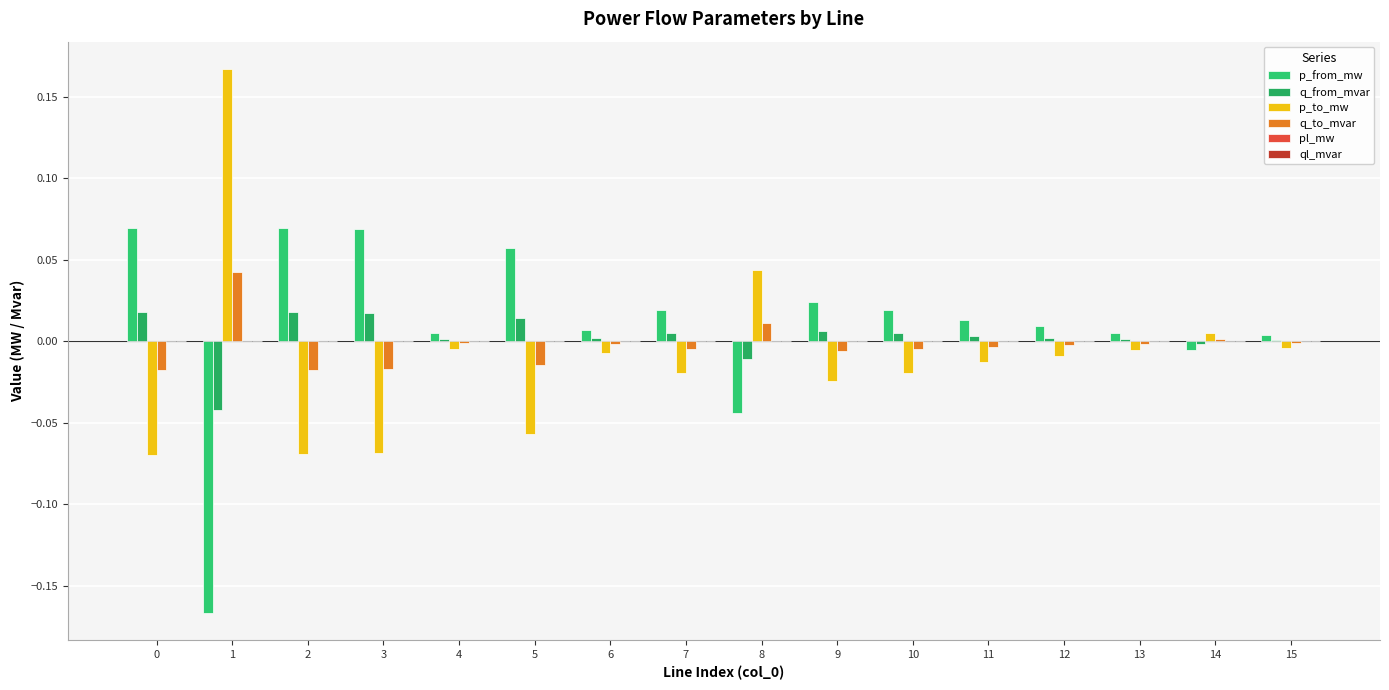

Which series has the largest total across all categories?

p_from_mw